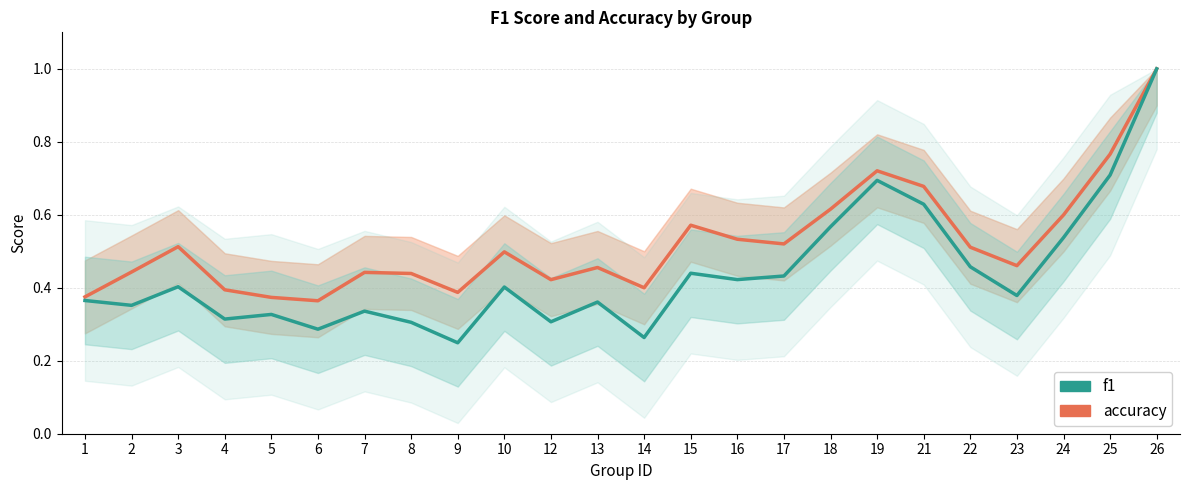

Where is f1 nearest to the value 0?

9